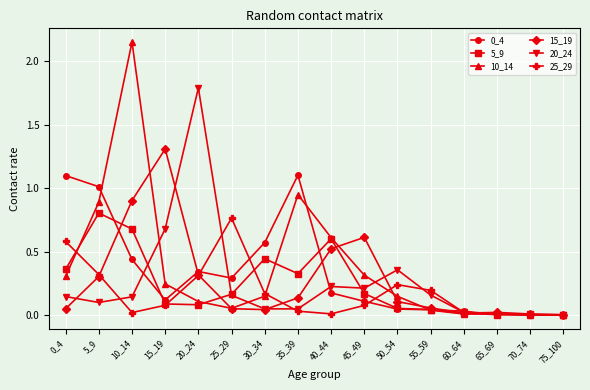

True or false: 10_14 has a value of 0.9 at 35_39.

True